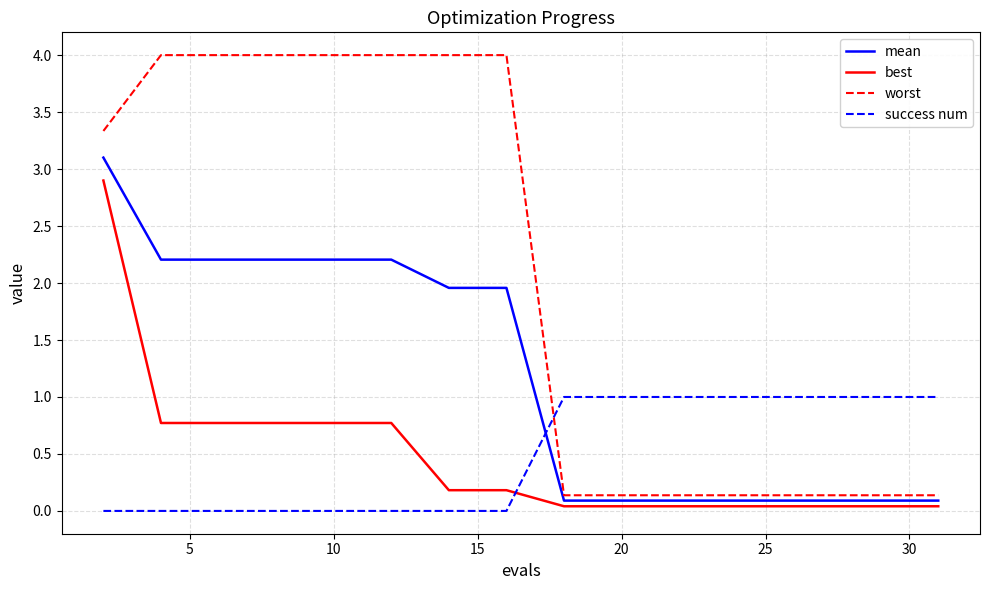

Rank the series by their maximum value, from highest to lowest.

worst, mean, best, success num